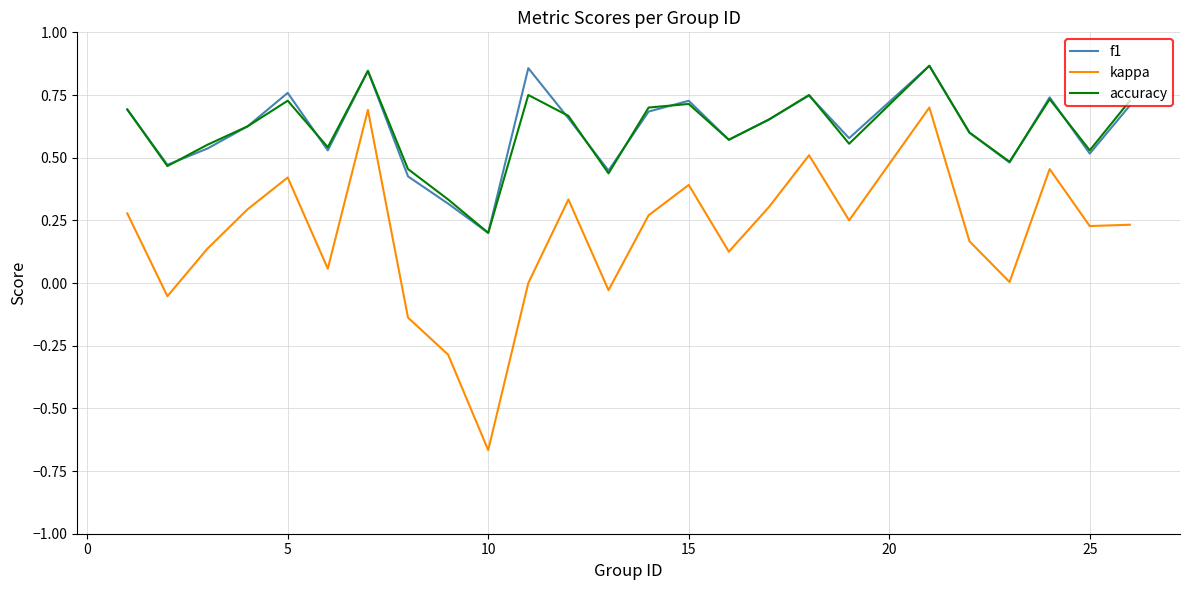

Which series has the widest spread of values?

kappa